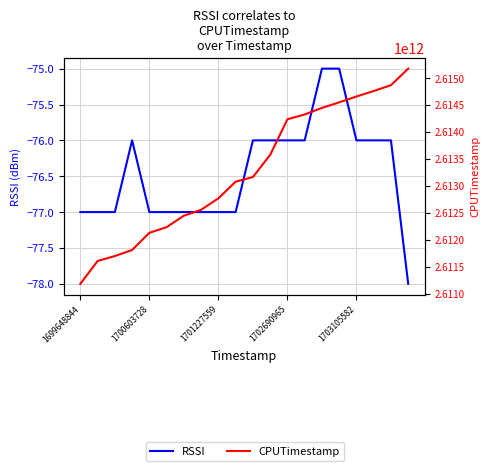

What is the value of the CPUTimestamp point at the 17th from the left?

2614657917175